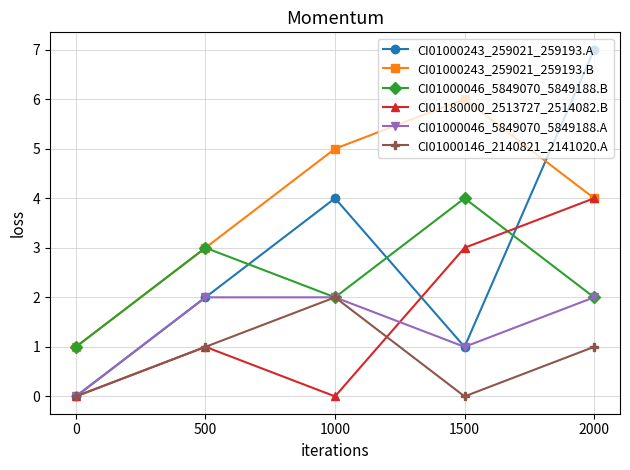

What is the total value across all series at 1000?

15